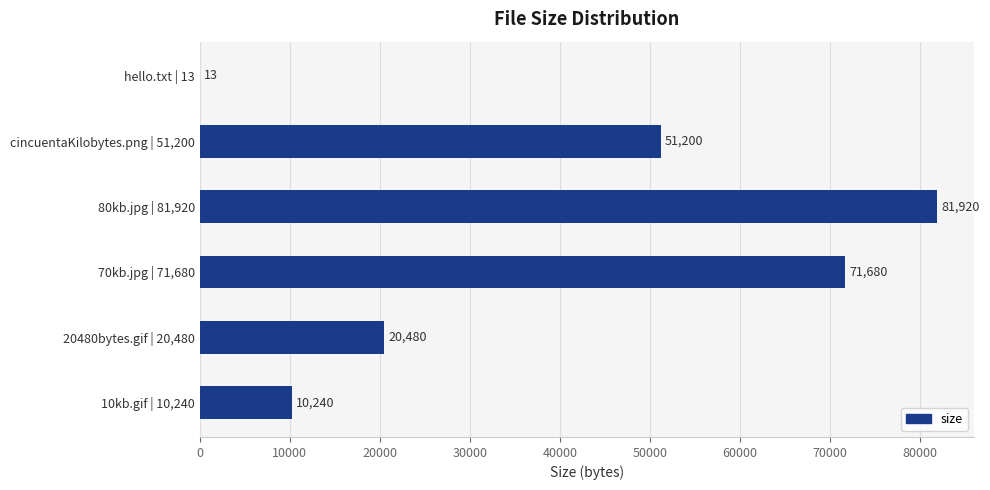

Which has a higher value, 20480bytes.gif | 20,480 or cincuentaKilobytes.png | 51,200?

cincuentaKilobytes.png | 51,200